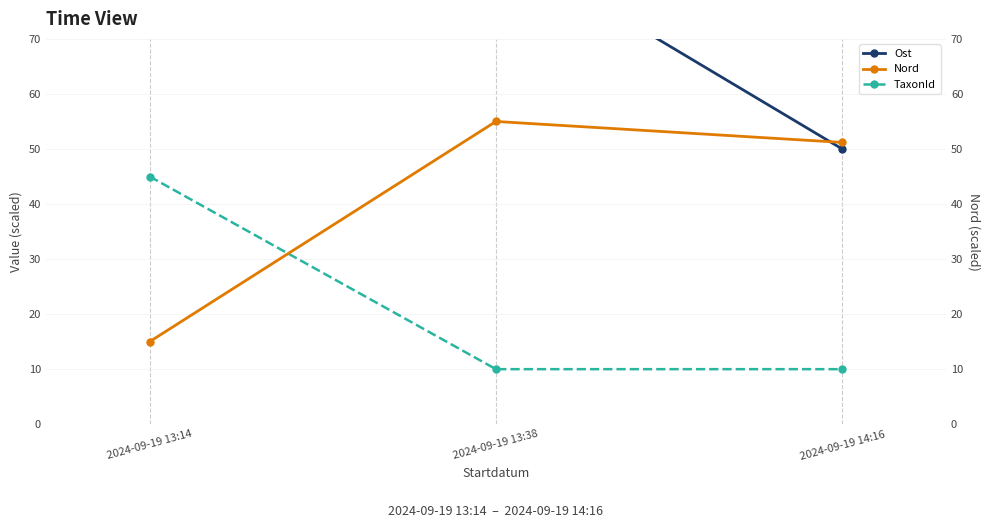

What is the label of the 3rd point from the right?

2024-09-19 13:14